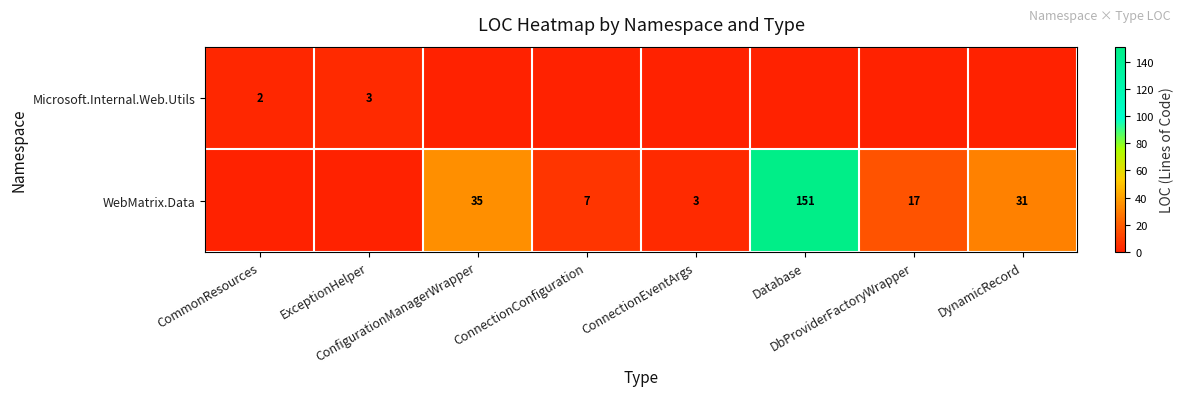

At how many categories does at least one series exceed 98?

1